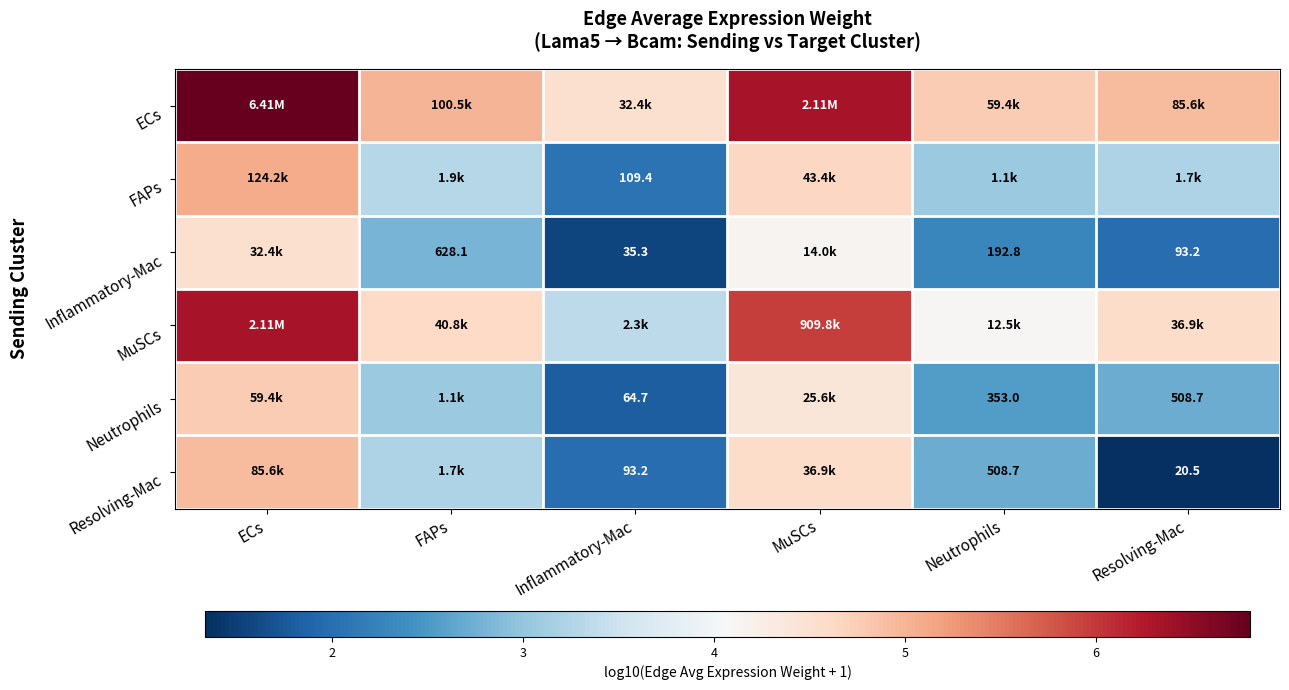

What is the total value across all series at Inflammatory-Mac?

15.3